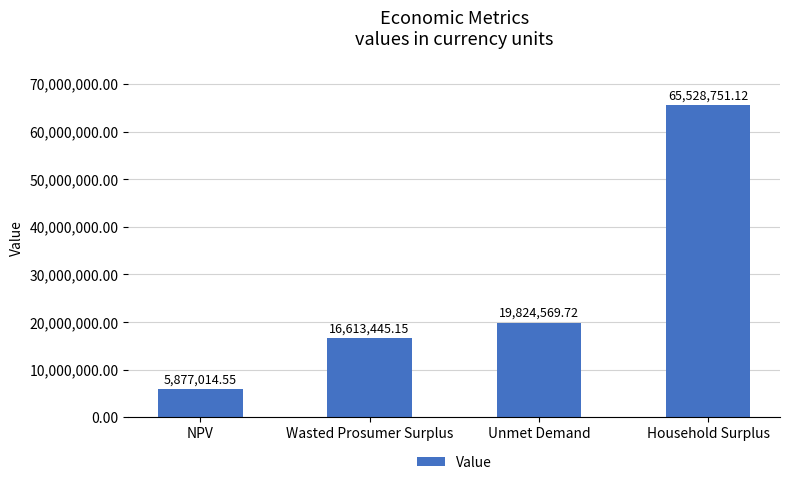

What is the maximum value shown in the chart?

65528751.1